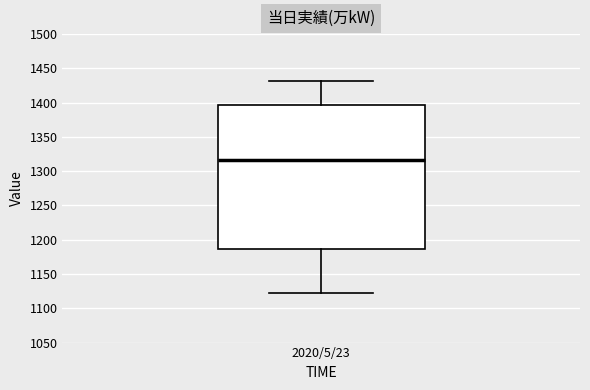

Where is the upper edge of the box for 2020/5/23 on the y-axis? The values are not printed on the chart, so give them approximately, as read against the axis.

1395